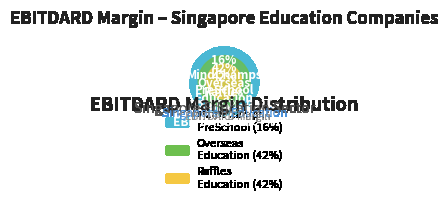

The MindChamps PreSchool Limited (SGX:CNE) slice represents 16% of the pie. True or false?

True